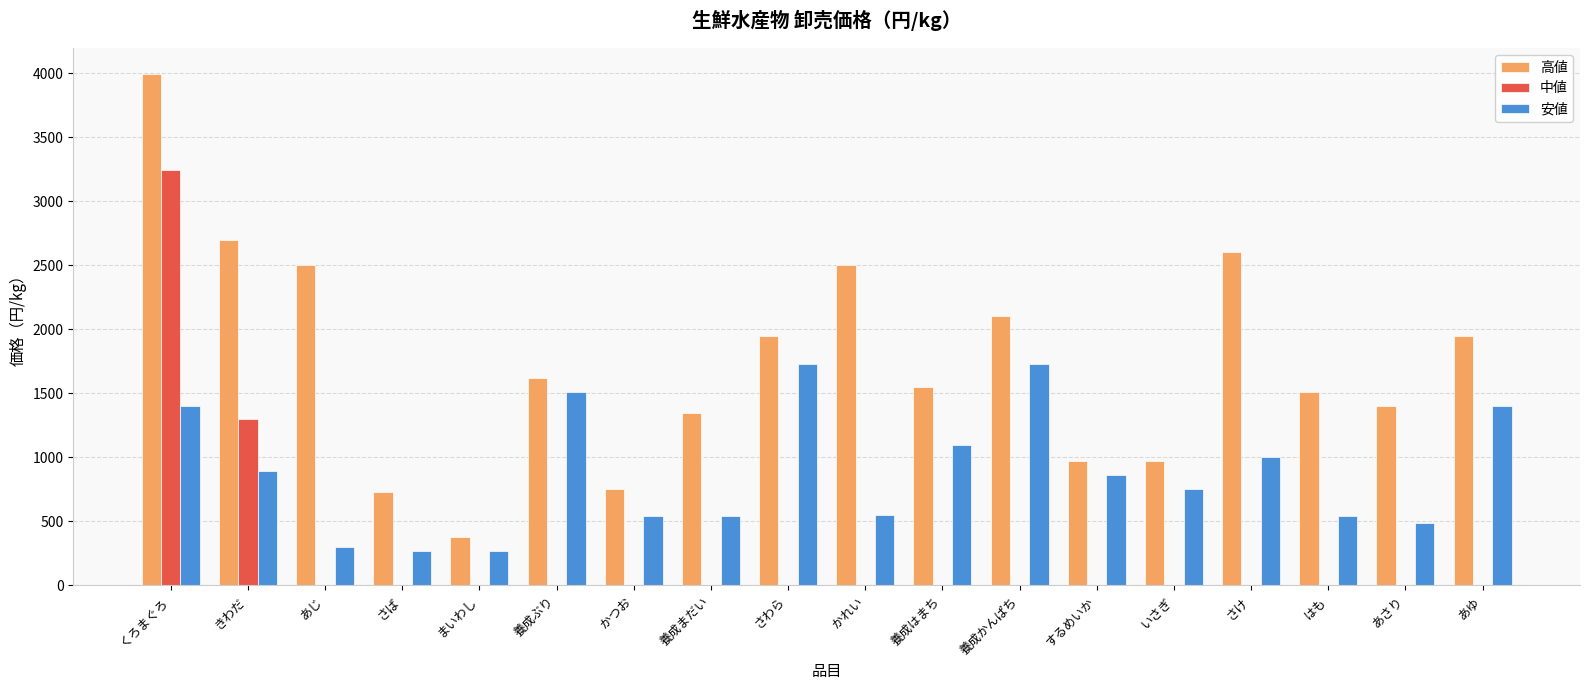

What is the sum of all 中値 values?

4536